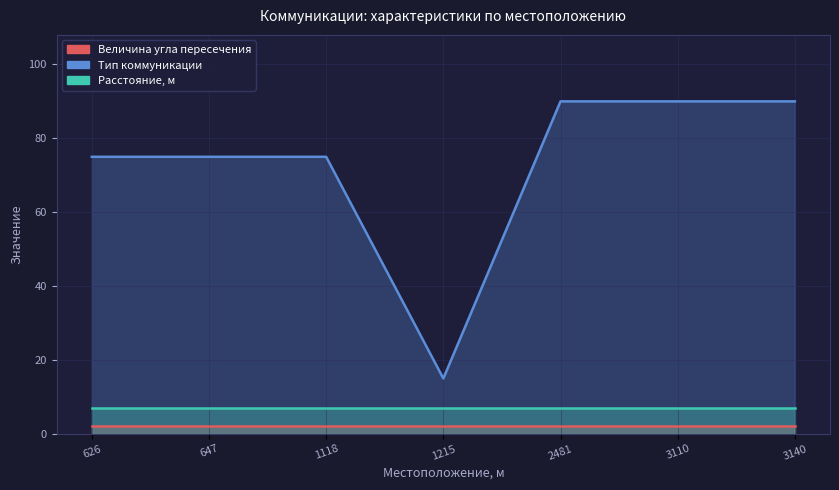

Does the chart have visible grid lines?

Yes